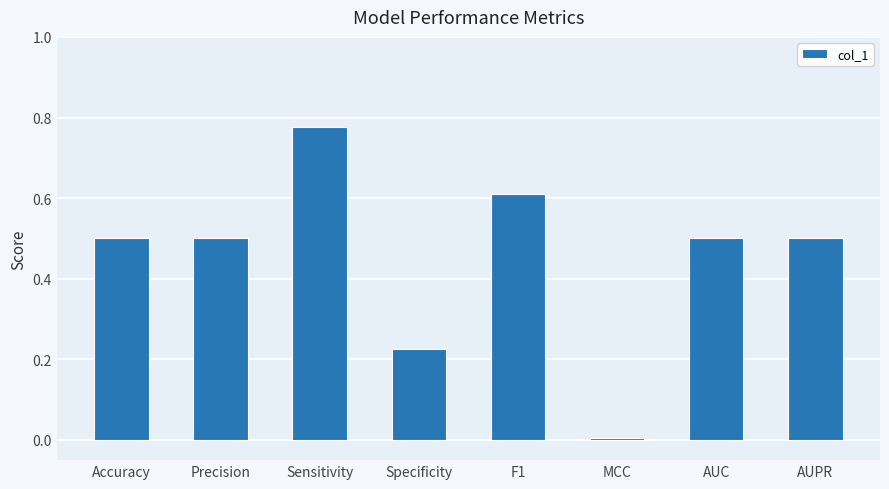

Does the chart contain stacked bars?

No